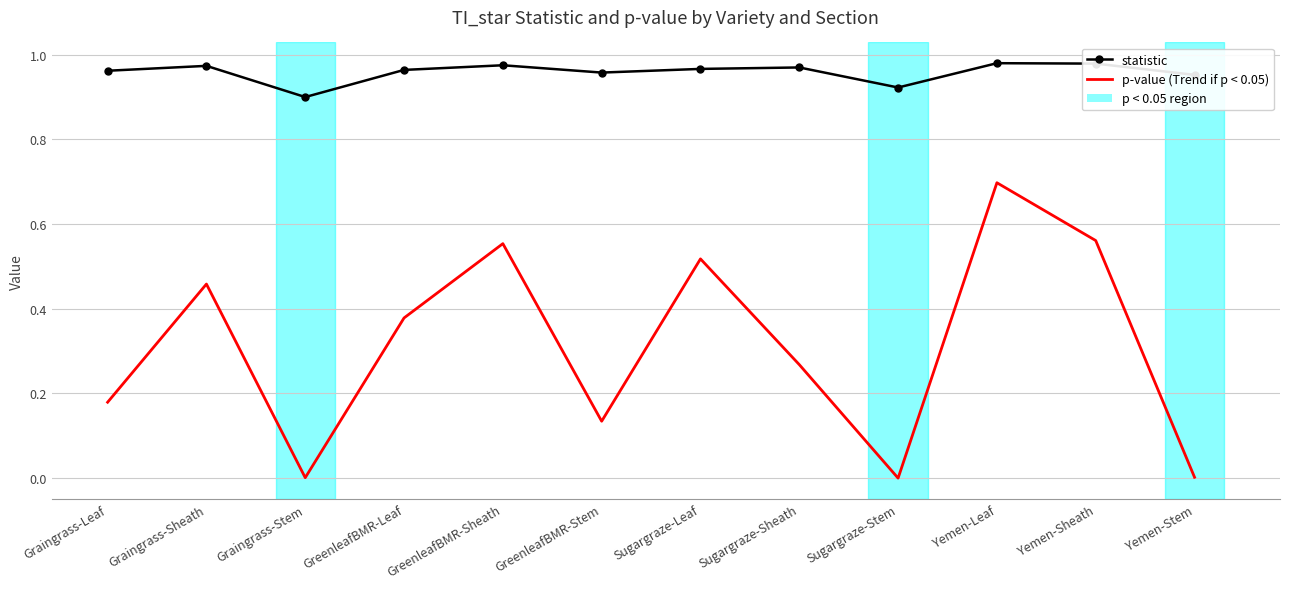

Count the statistic values in the range 0 to 1.

12